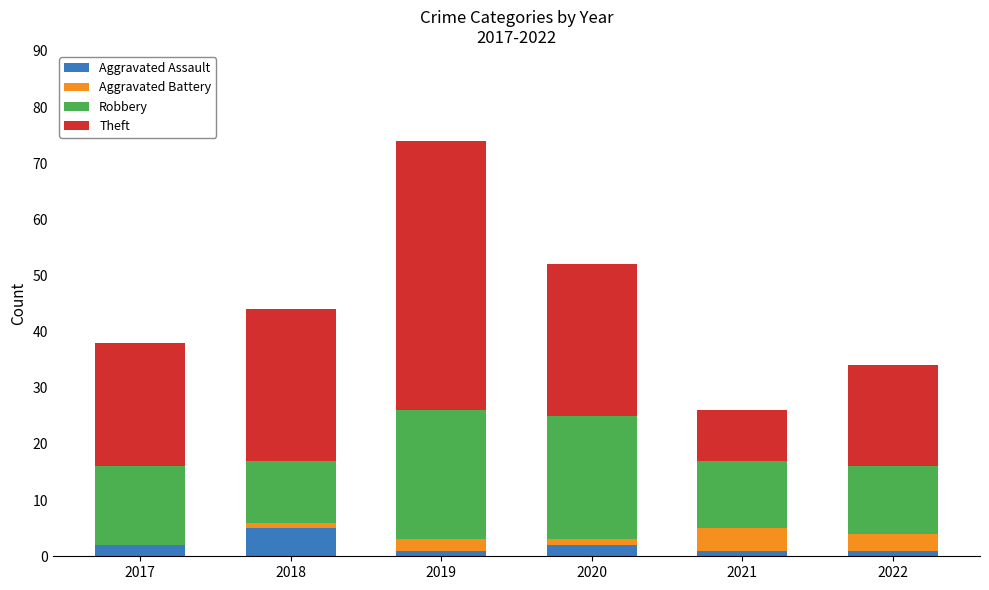

True or false: Aggravated Assault has a value of 1 at 2021.

True